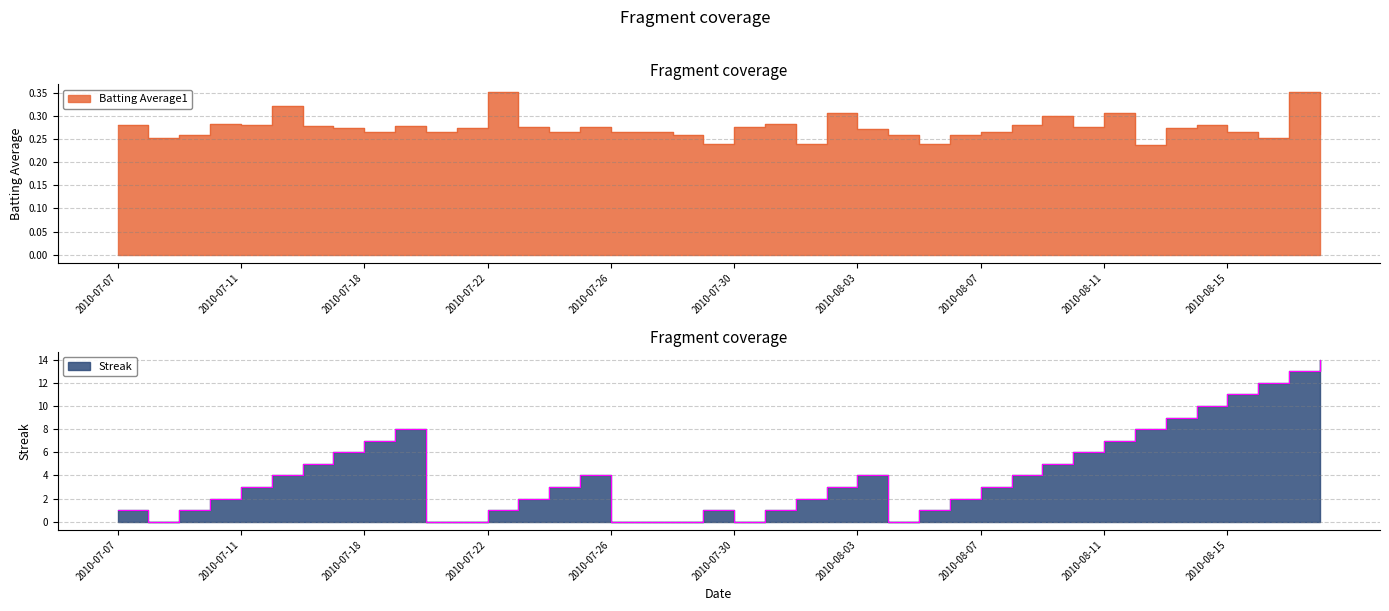

Is it true that Streak equals 0.0 at 2010-07-20?

True